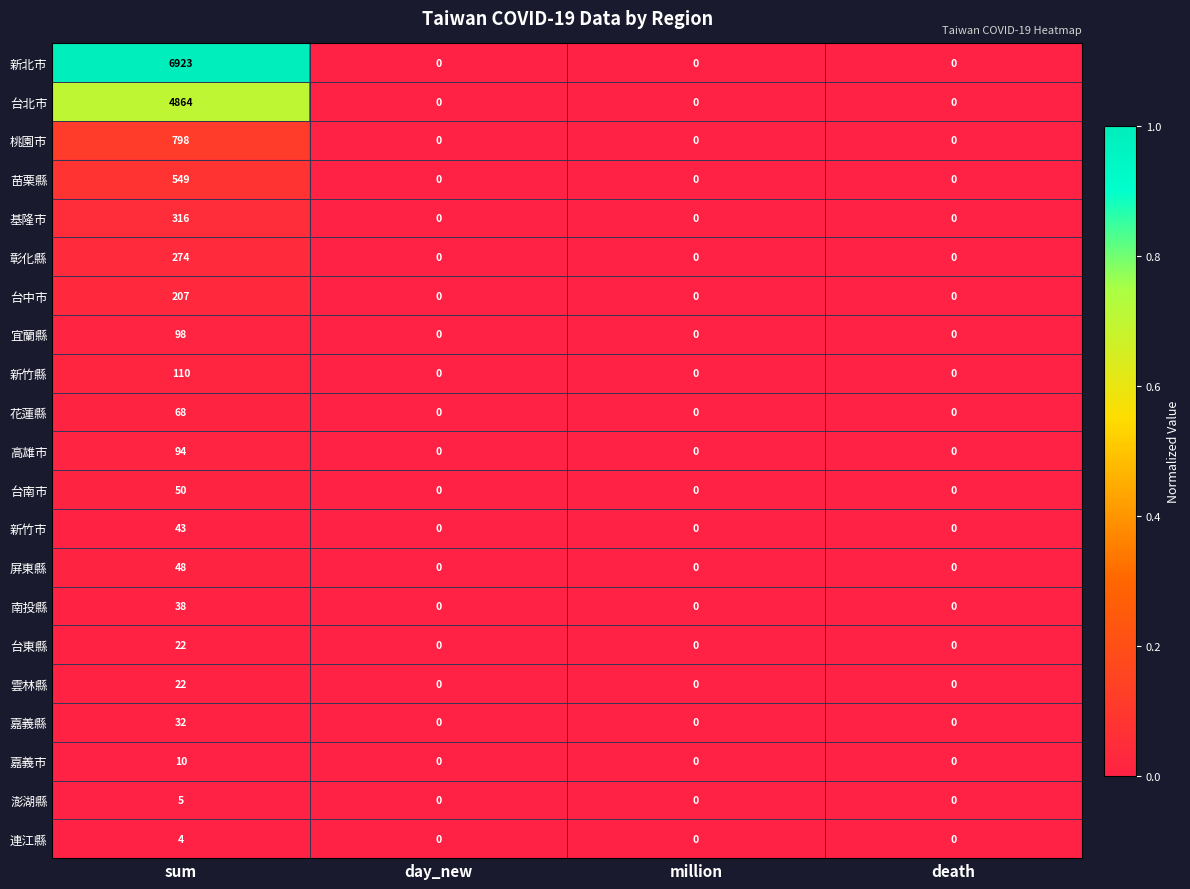

Count the 台東縣 values in the range 0 to 22.

4